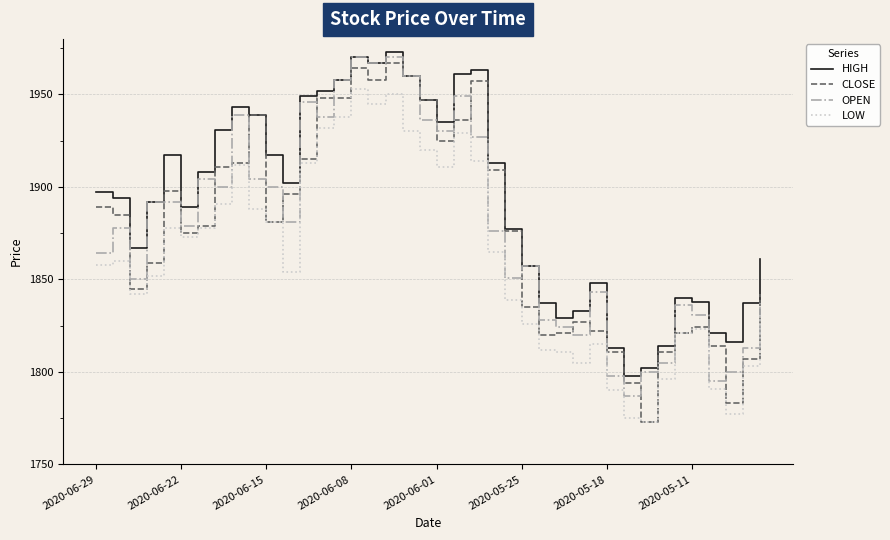

At how many categories does at least one series exceed 1782?

40